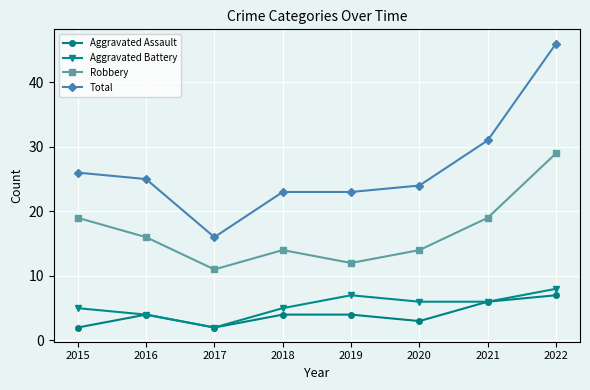

What is the average value of the Robbery series?

17